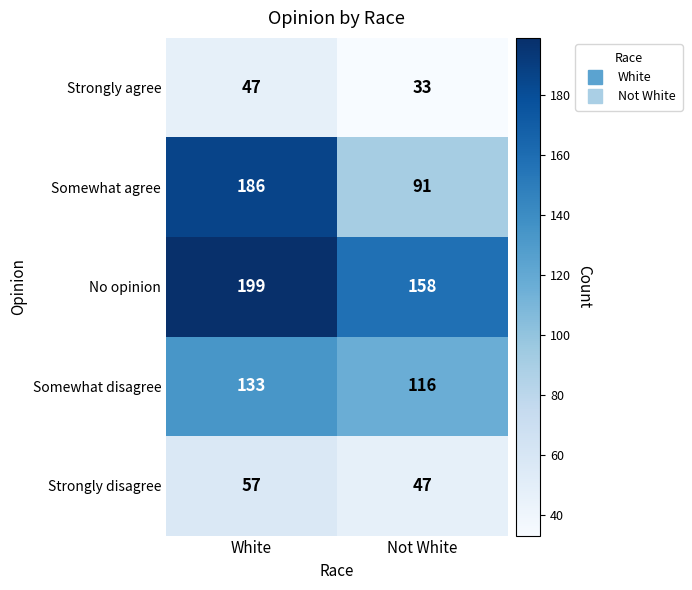

Which series changed the most between White and Not White?

Somewhat agree